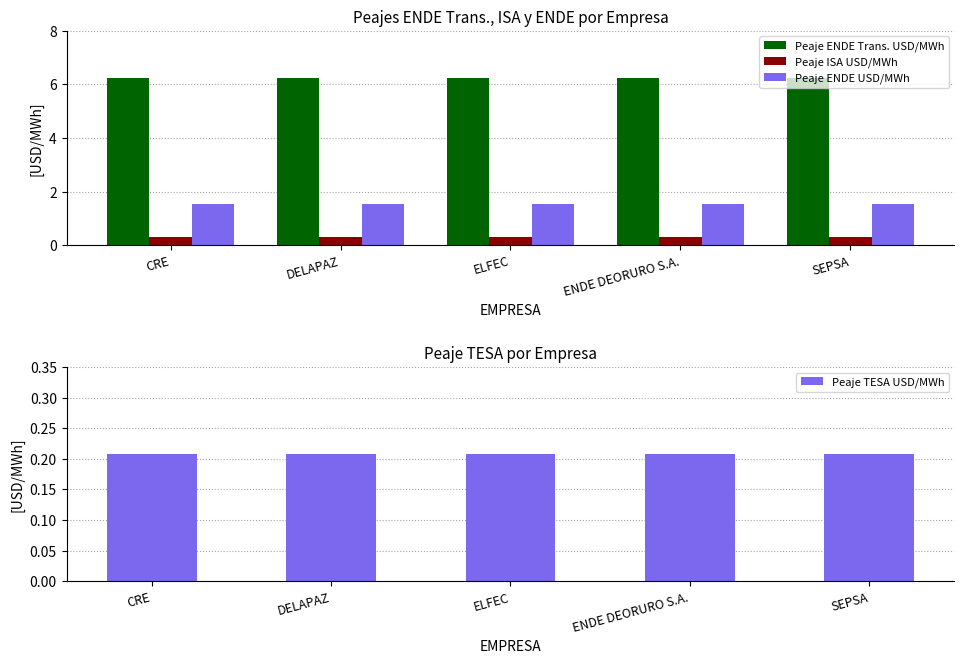

Is the value of Peaje ISA USD/MWh at ELFEC greater than the value of Peaje ENDE USD/MWh at DELAPAZ?

No